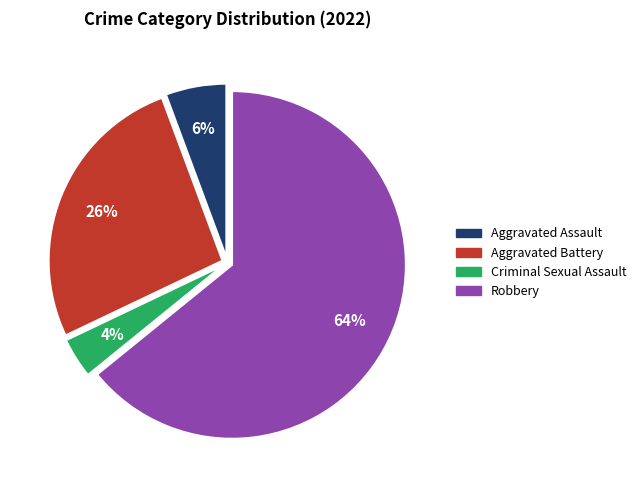

Combined, do Robbery and Aggravated Battery account for over 50%?

Yes